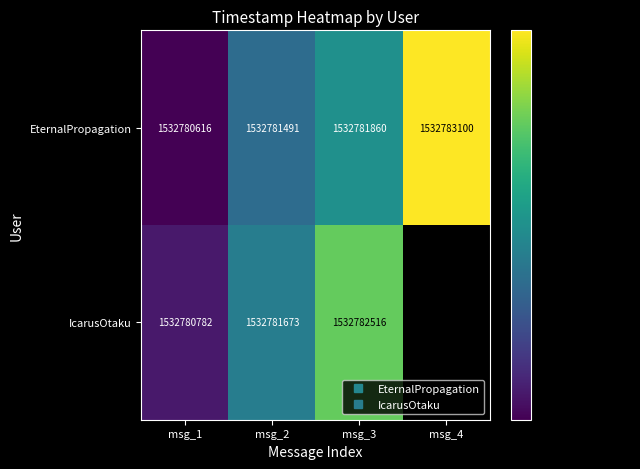

What is the sum of the IcarusOtaku values at msg_1 and msg_4?

1532780782